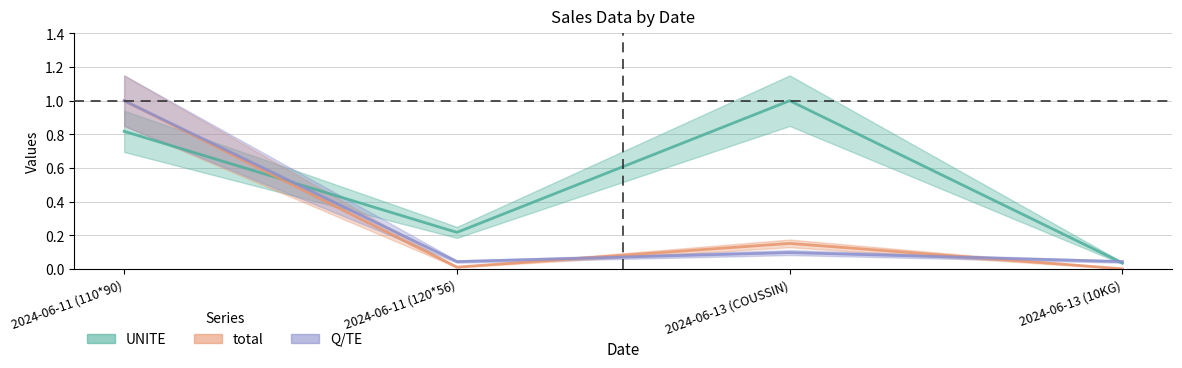

What is the approximate value of UNITE at 2024-06-11 (110*90)?

0.8